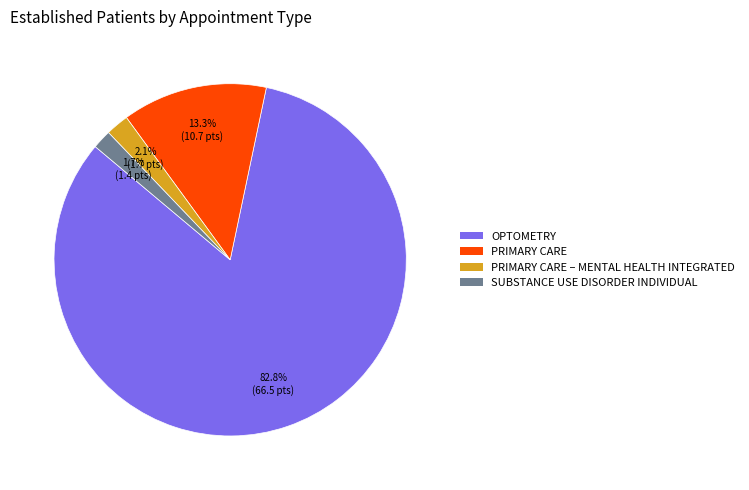

Is there a majority slice in this chart?

Yes